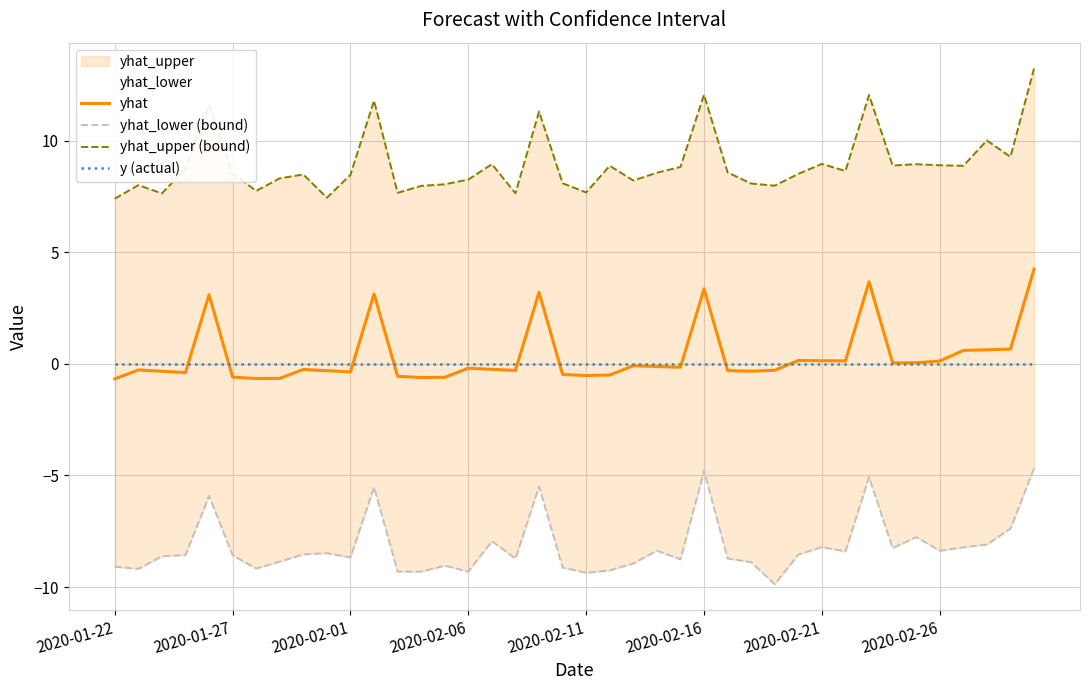

True or false: yhat and yhat_upper (bound) cross at least once.

False